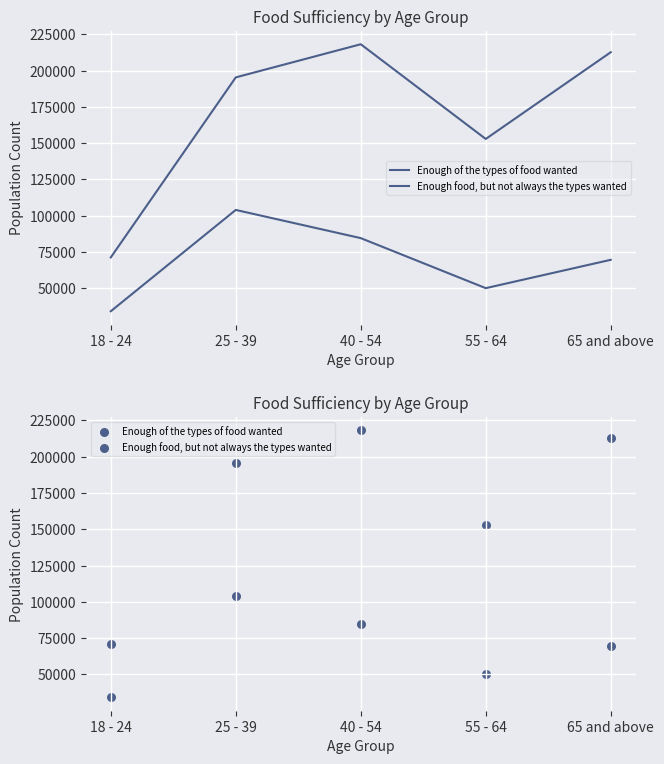

What is the total value across all series at 25 - 39?

299343